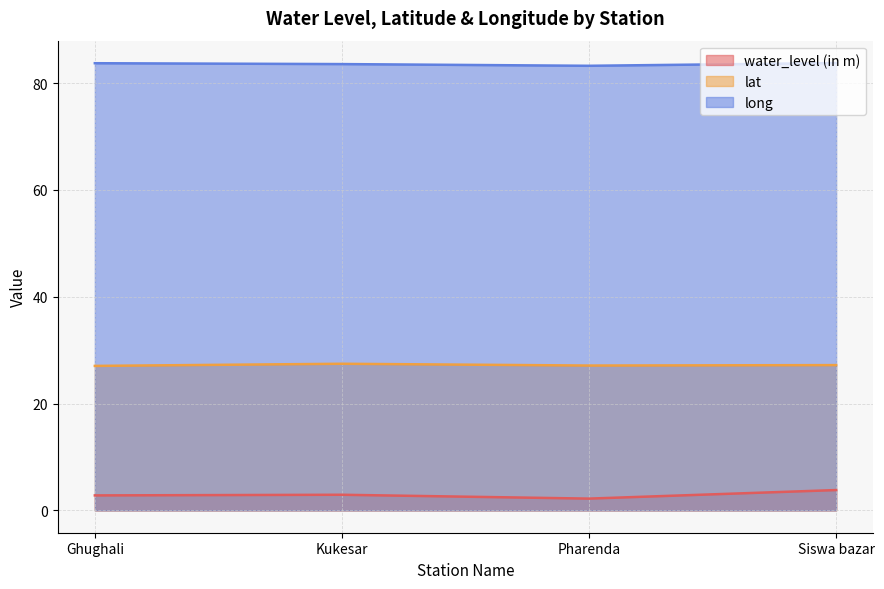

Between Pharenda and Kukesar, which is larger?

Kukesar